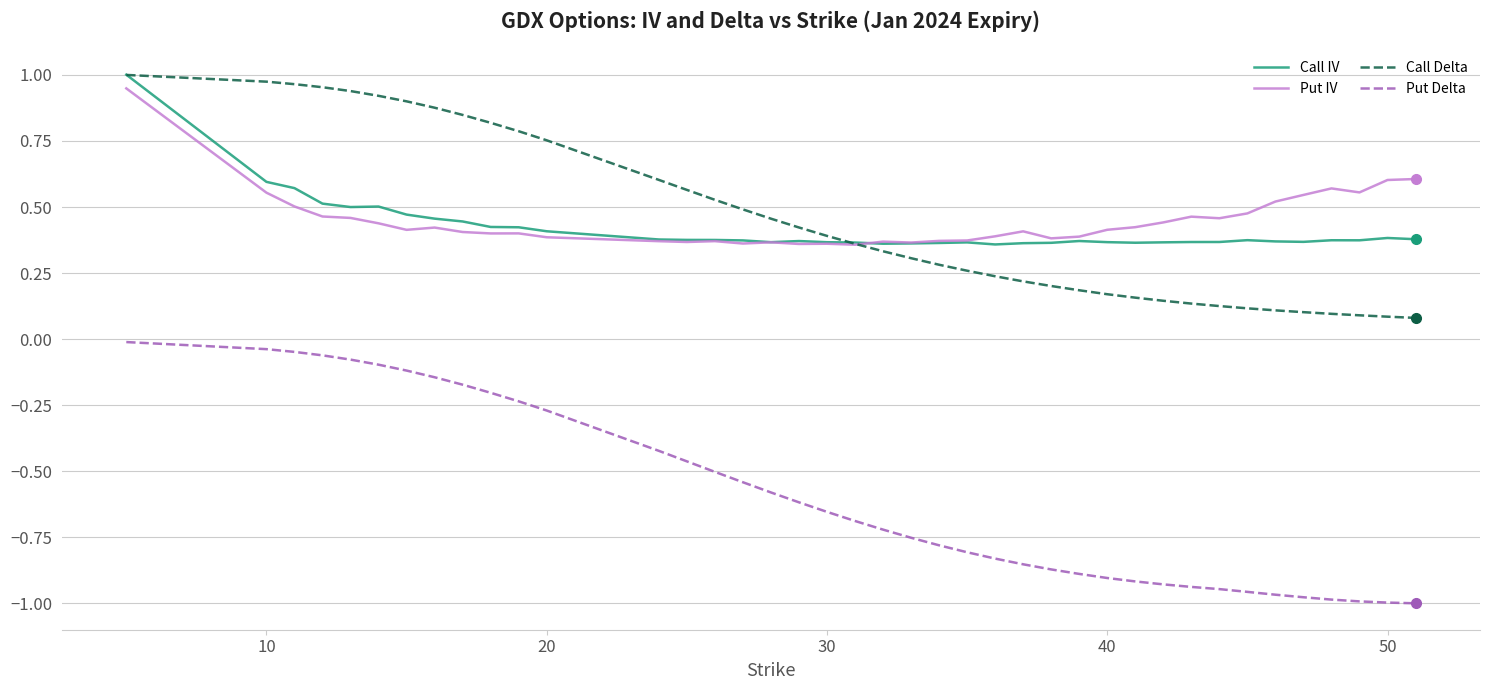

Which series has the largest range (max minus min)?

Put Delta